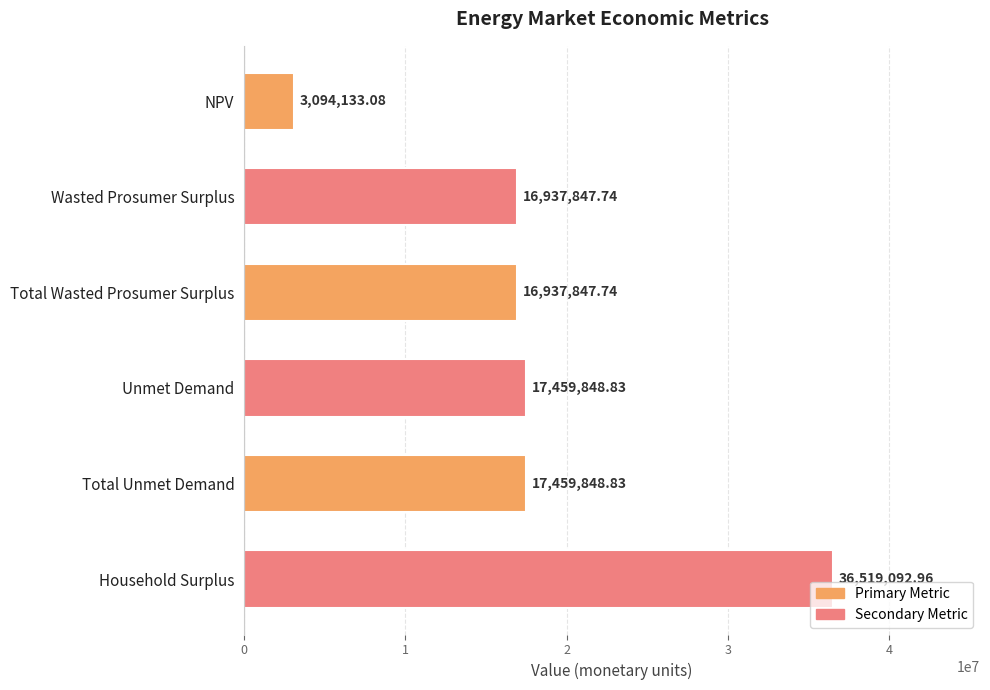

At which category does the chart reach its minimum across all series?

NPV